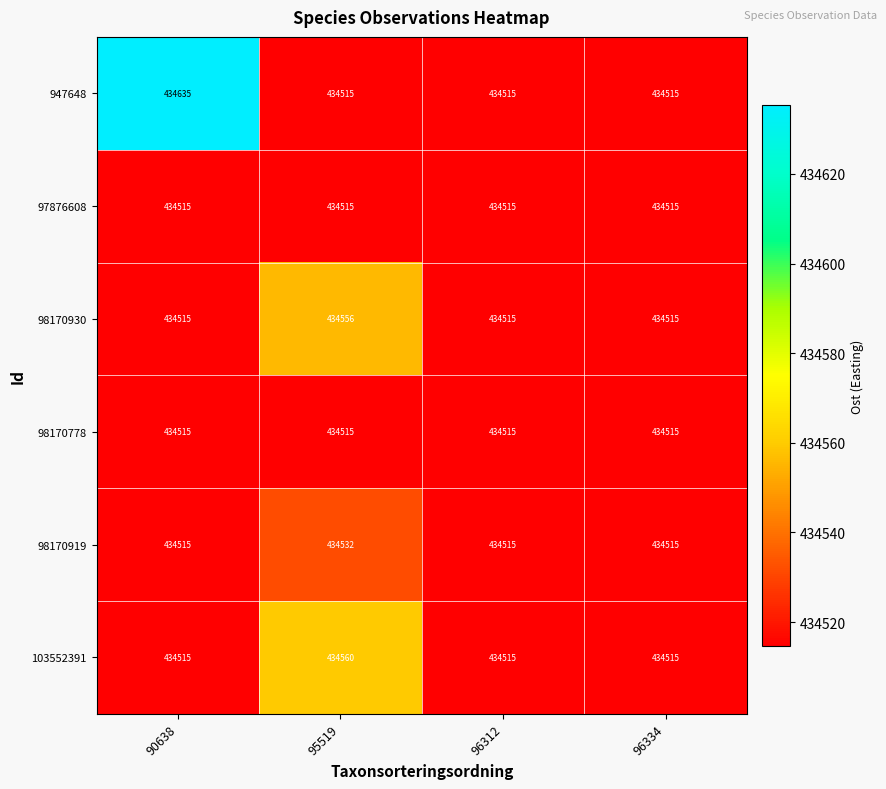

What is the maximum value for 98170919?

434532